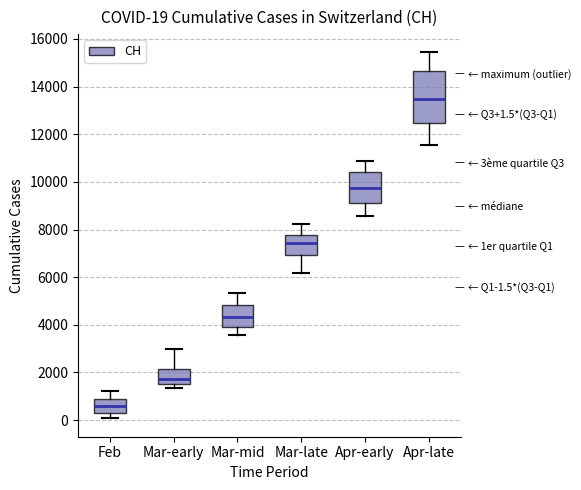

Comparing the boxes themselves (not the whiskers), which one is the tallest?

Apr-late